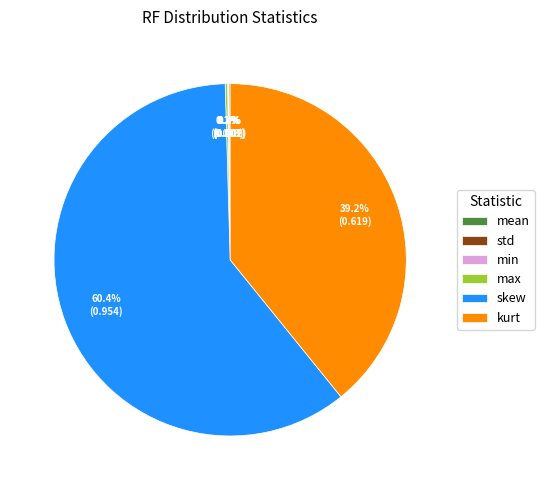

Which slice is the largest?

skew